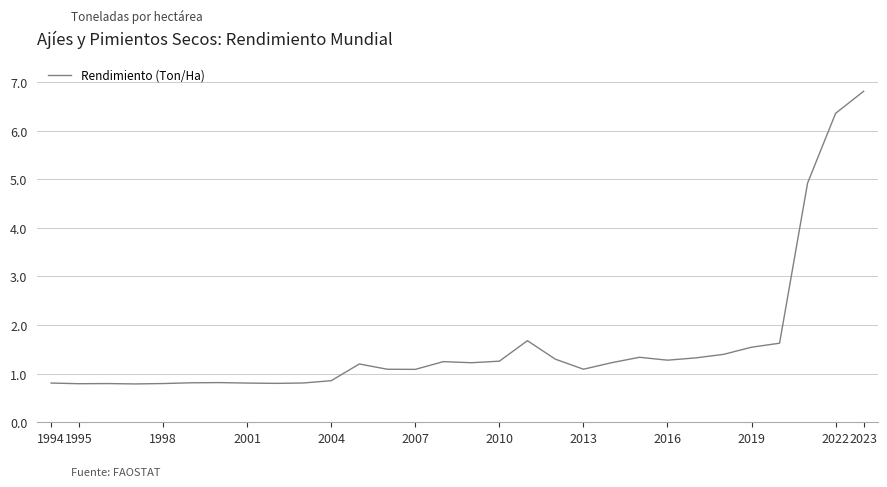

True or false: the data has more than 1 interior local peaks.

True